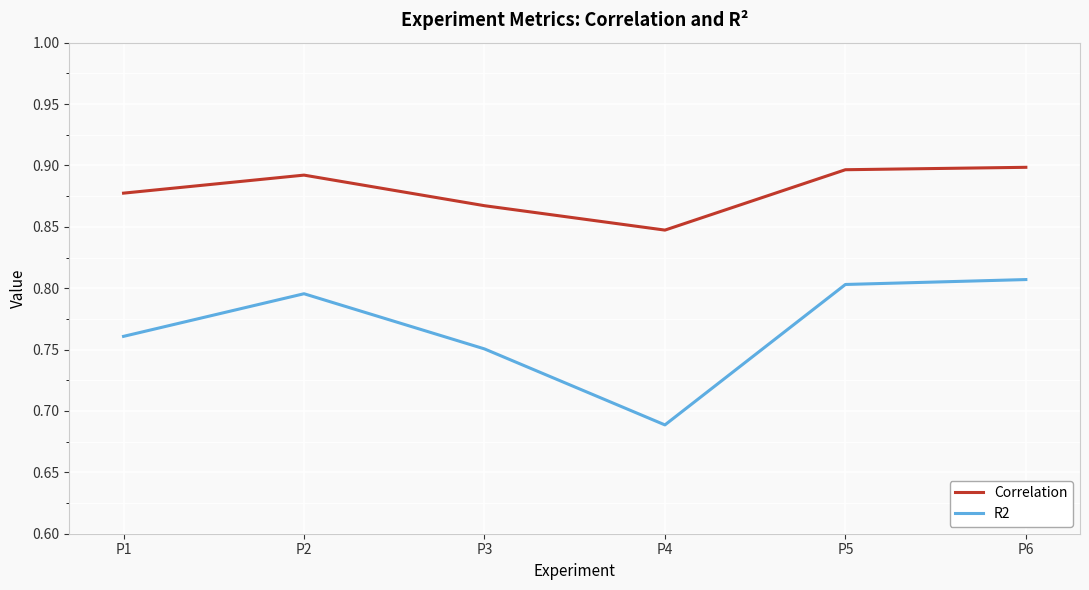

True or false: Correlation and R2 cross at least once.

False